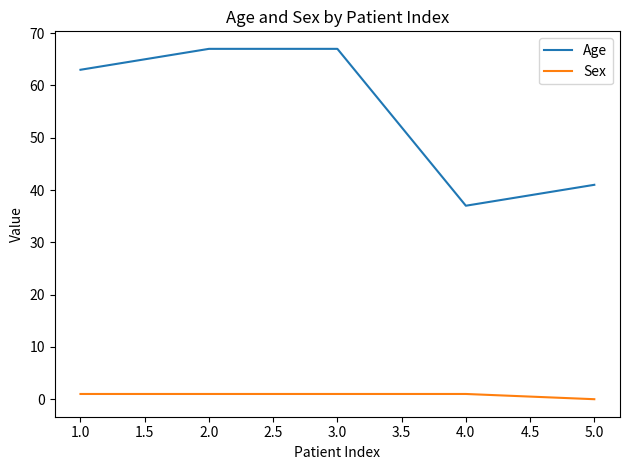

What is the minimum value for Age?

37